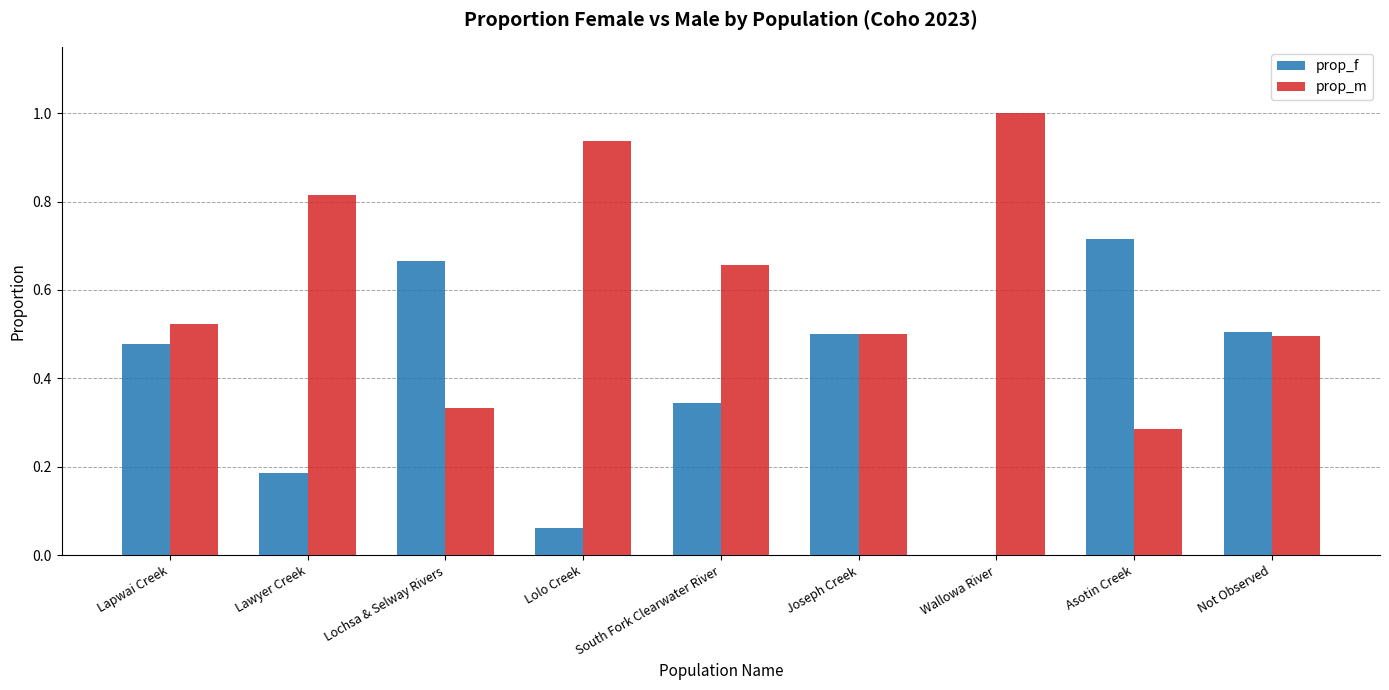

True or false: prop_m has a value of 1.5 at Lolo Creek.

False